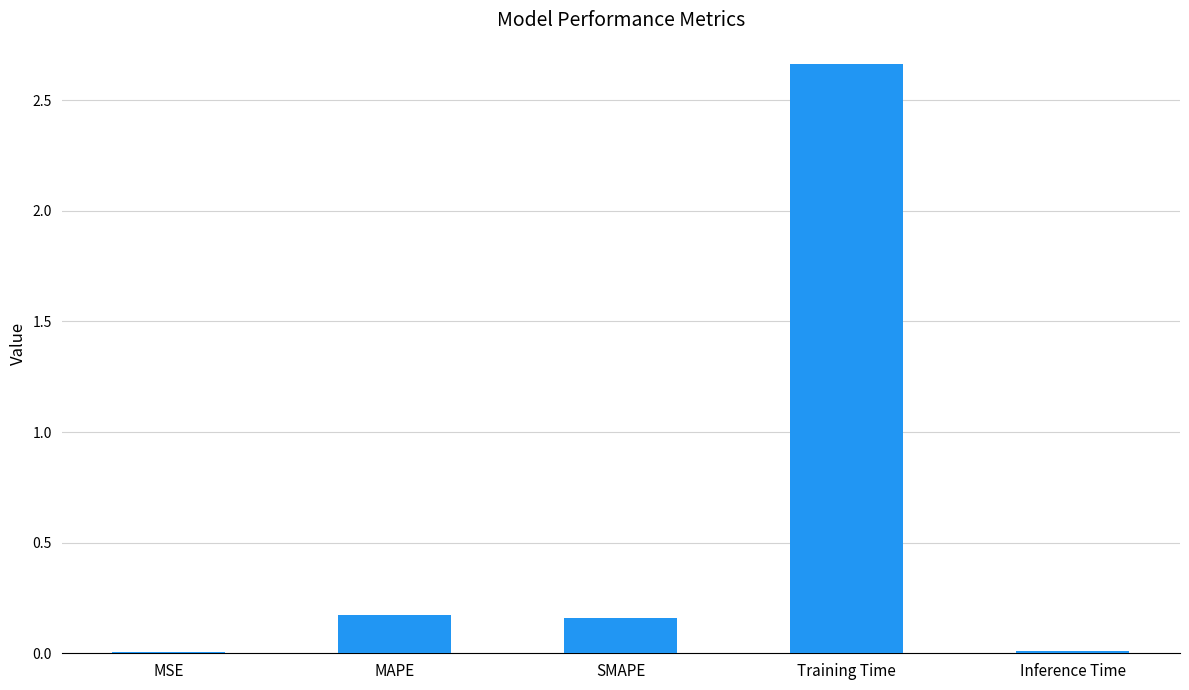

Which label corresponds to the largest value in the chart?

Training Time